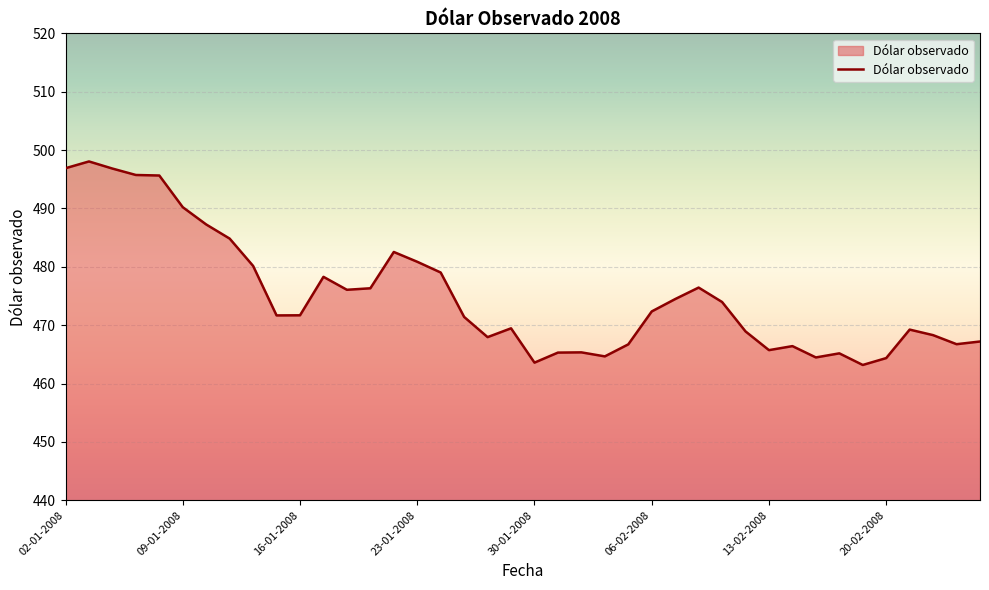

What is the greatest value displayed?

498.1